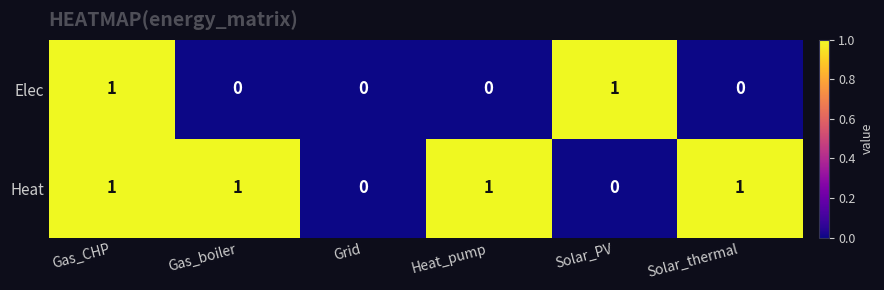

Which series changed the most between Gas_CHP and Solar_thermal?

Elec